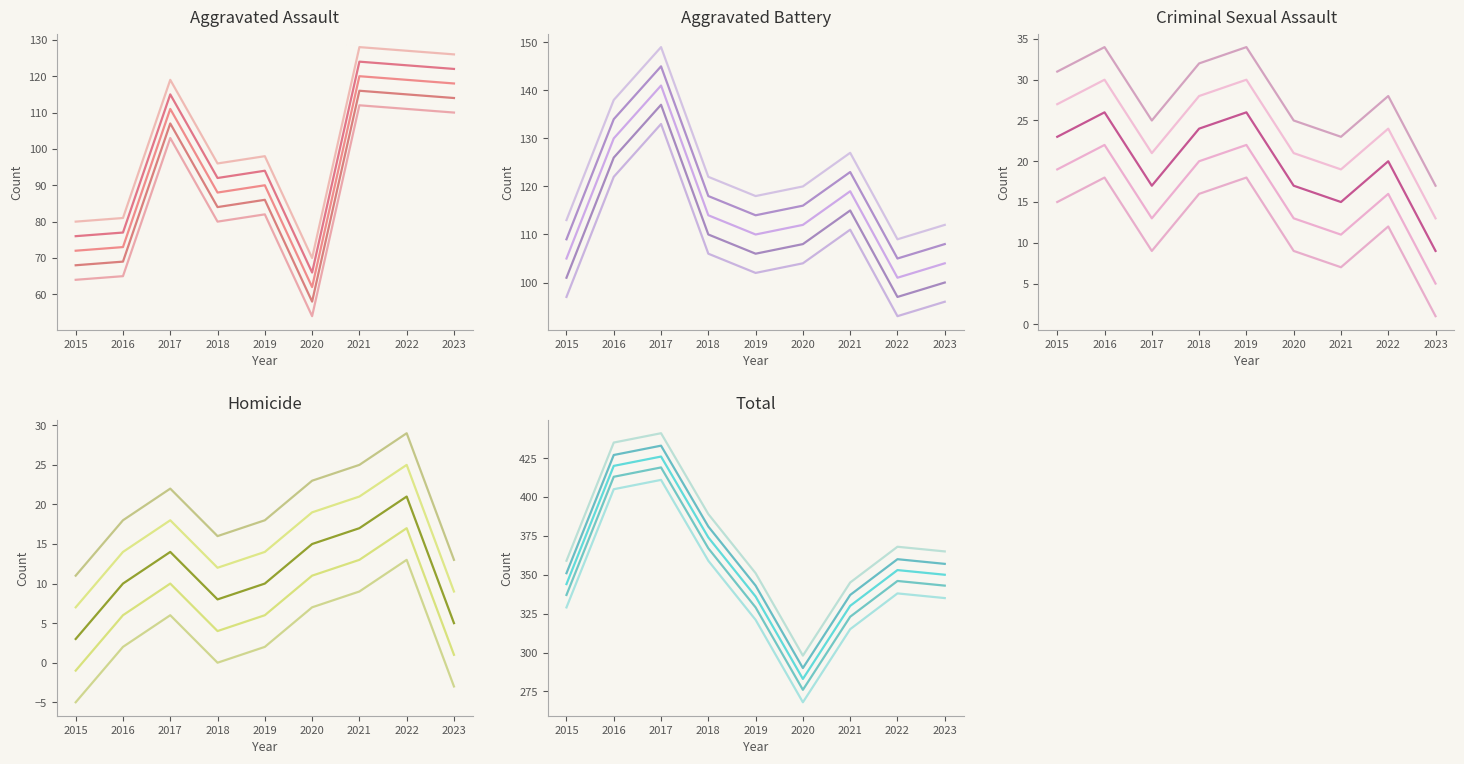

How many interior local peaks does the Criminal Sexual Assault series have?

3